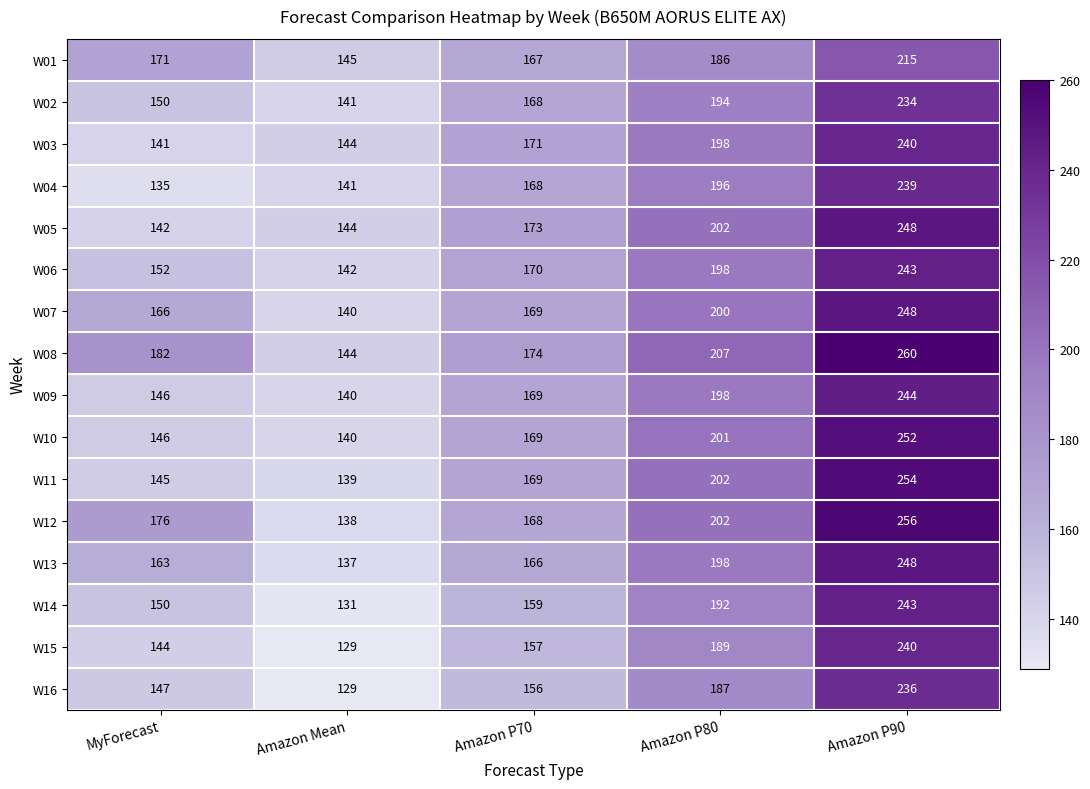

What is the difference between the W03 values at Amazon Mean and Amazon P80?

54